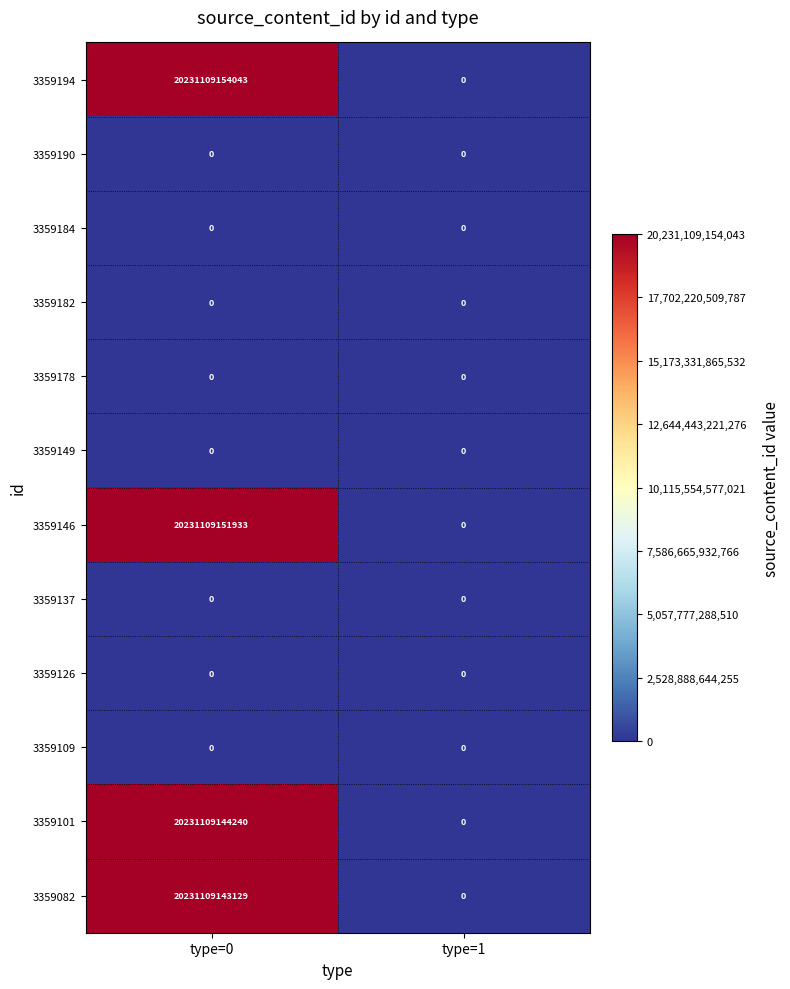

How many categories are shown in the chart?

2